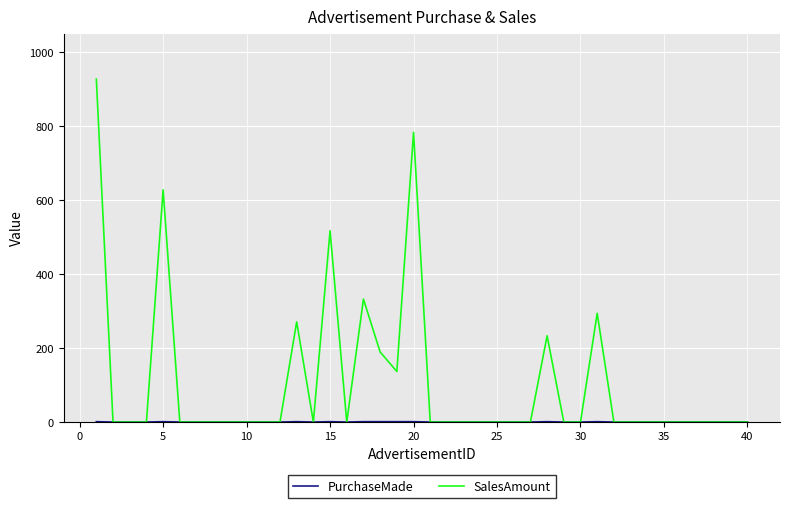

Which series has the largest range (max minus min)?

SalesAmount